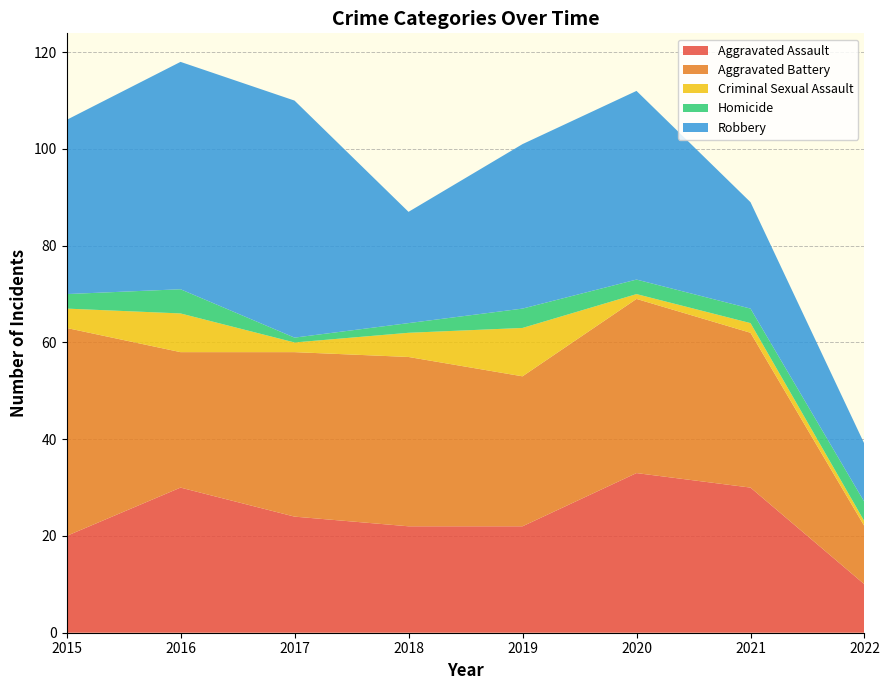

Reading left to right, transcribe all the data shown in this chart.

Aggravated Assault: 20	30	24	22	22	33	30	10
Aggravated Battery: 43	28	34	35	31	36	32	12
Criminal Sexual Assault: 4	8	2	5	10	1	2	1
Homicide: 3	5	1	2	4	3	3	4
Robbery: 36	47	49	23	34	39	22	12